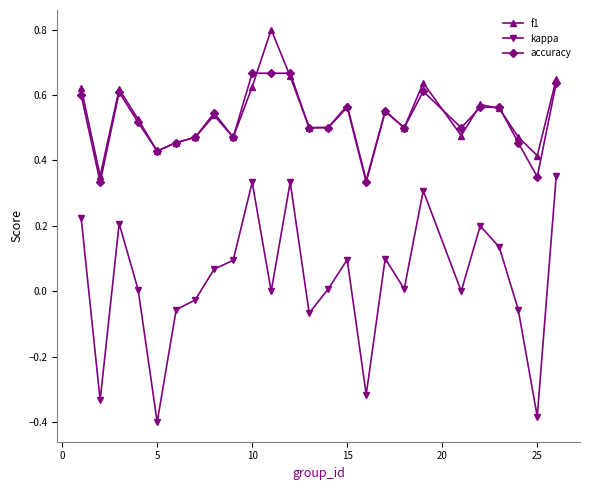

Which series has the largest range (max minus min)?

kappa